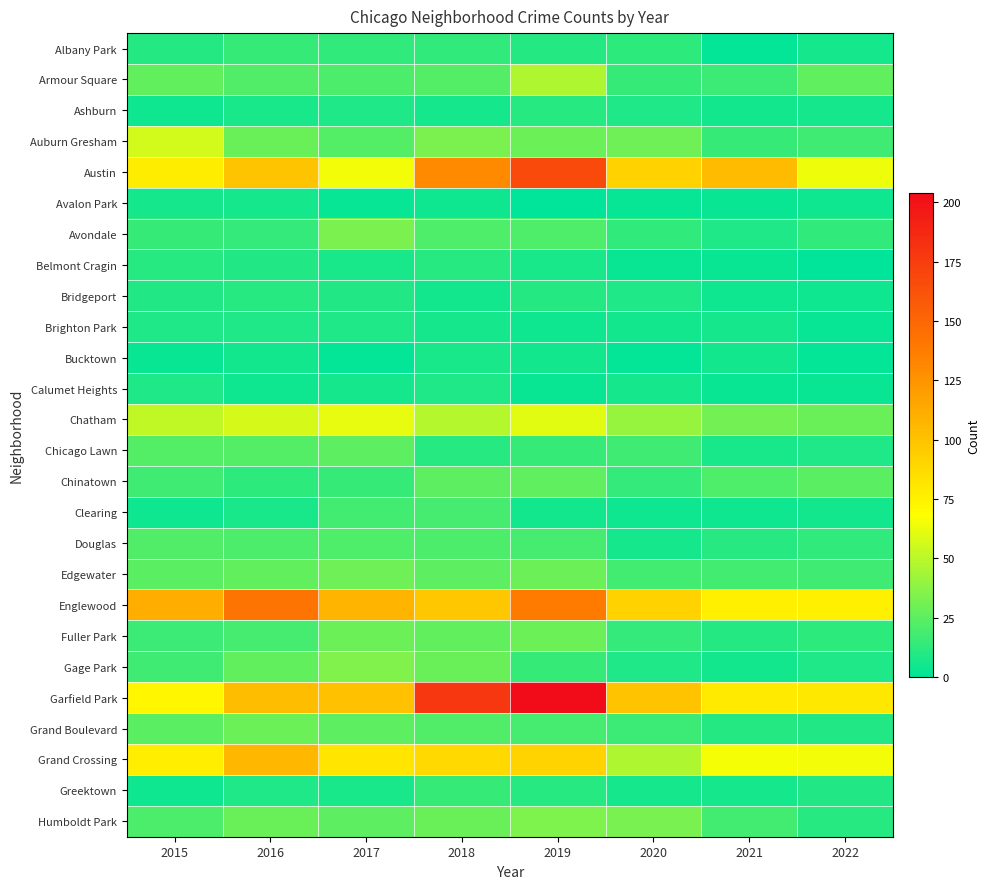

Reading left to right, extract all data points from this chart.

Albany Park: 2015=10	2016=15	2017=13	2018=13	2019=10	2020=12	2021=1	2022=6
Armour Square: 2015=27	2016=22	2017=20	2018=23	2019=47	2020=15	2021=16	2022=26
Ashburn: 2015=4	2016=7	2017=8	2018=6	2019=11	2020=8	2021=5	2022=6
Auburn Gresham: 2015=56	2016=28	2017=23	2018=33	2019=29	2020=30	2021=15	2022=17
Austin: 2015=78	2016=99	2017=65	2018=130	2019=167	2020=92	2021=104	2022=63
Avalon Park: 2015=6	2016=6	2017=2	2018=4	2019=0	2020=2	2021=3	2022=4
Avondale: 2015=15	2016=14	2017=33	2018=21	2019=21	2020=13	2021=8	2022=13
Belmont Cragin: 2015=11	2016=9	2017=7	2018=11	2019=7	2020=3	2021=3	2022=0
Bridgeport: 2015=9	2016=11	2017=9	2018=5	2019=10	2020=8	2021=4	2022=4
Brighton Park: 2015=8	2016=8	2017=8	2018=6	2019=4	2020=5	2021=6	2022=2
Bucktown: 2015=3	2016=5	2017=1	2018=7	2019=5	2020=1	2021=5	2022=1
Calumet Heights: 2015=8	2016=4	2017=6	2018=8	2019=3	2020=6	2021=3	2022=3
Chatham: 2015=51	2016=57	2017=62	2018=48	2019=60	2020=40	2021=31	2022=28
Chicago Lawn: 2015=23	2016=23	2017=25	2018=11	2019=15	2020=17	2021=7	2022=8
Chinatown: 2015=17	2016=12	2017=15	2018=25	2019=26	2020=14	2021=21	2022=24
Clearing: 2015=4	2016=7	2017=18	2018=19	2019=5	2020=4	2021=4	2022=5
Douglas: 2015=22	2016=20	2017=21	2018=20	2019=19	2020=6	2021=11	2022=13
Edgewater: 2015=24	2016=27	2017=30	2018=25	2019=29	2020=18	2021=18	2022=17
Englewood: 2015=111	2016=142	2017=107	2018=98	2019=138	2020=92	2021=76	2022=76
Fuller Park: 2015=16	2016=19	2017=29	2018=27	2019=29	2020=14	2021=10	2022=12
Gage Park: 2015=17	2016=27	2017=35	2018=28	2019=15	2020=8	2021=5	2022=8
Garfield Park: 2015=73	2016=103	2017=101	2018=178	2019=204	2020=100	2021=79	2022=80
Grand Boulevard: 2015=24	2016=29	2017=25	2018=22	2019=19	2020=16	2021=10	2022=9
Grand Crossing: 2015=77	2016=106	2017=82	2018=88	2019=91	2020=47	2021=66	2022=65
Greektown: 2015=4	2016=8	2017=7	2018=15	2019=11	2020=6	2021=6	2022=9
Humboldt Park: 2015=20	2016=28	2017=25	2018=28	2019=34	2020=32	2021=18	2022=11